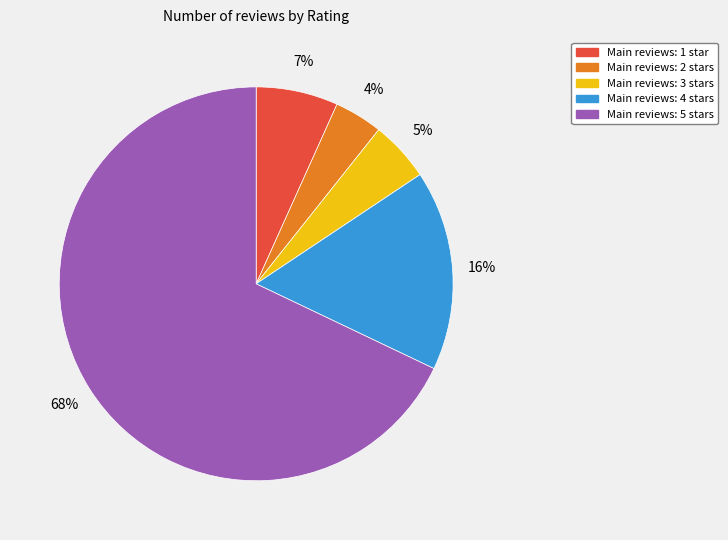

Is there any slice that represents more than half of the pie?

Yes